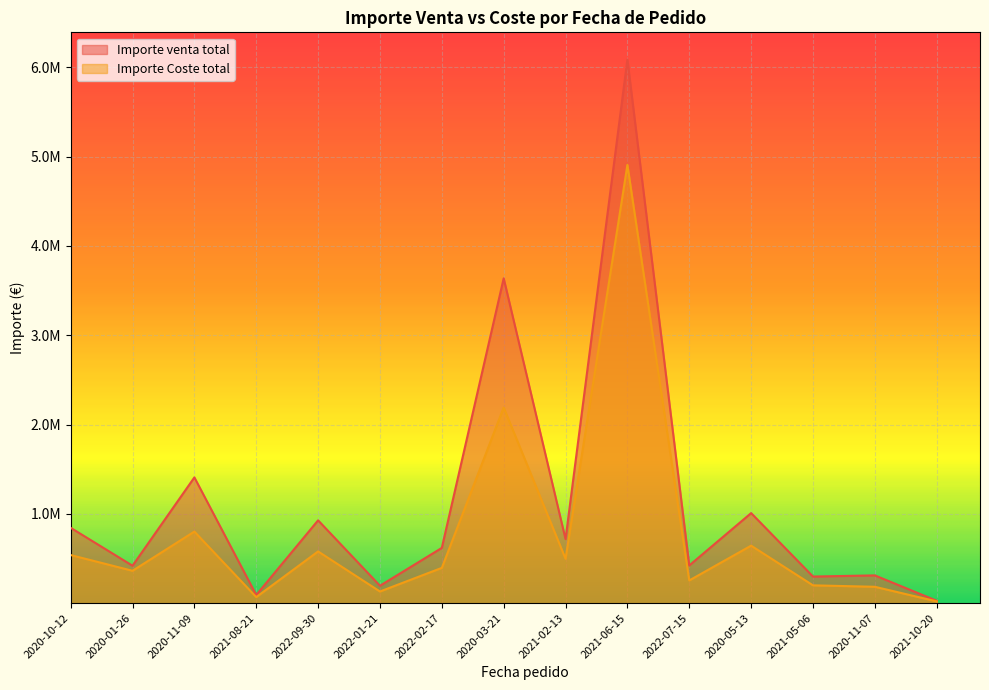

Is the value of Importe venta total at 2021-02-13 greater than the value of Importe Coste total at 2022-07-15?

Yes